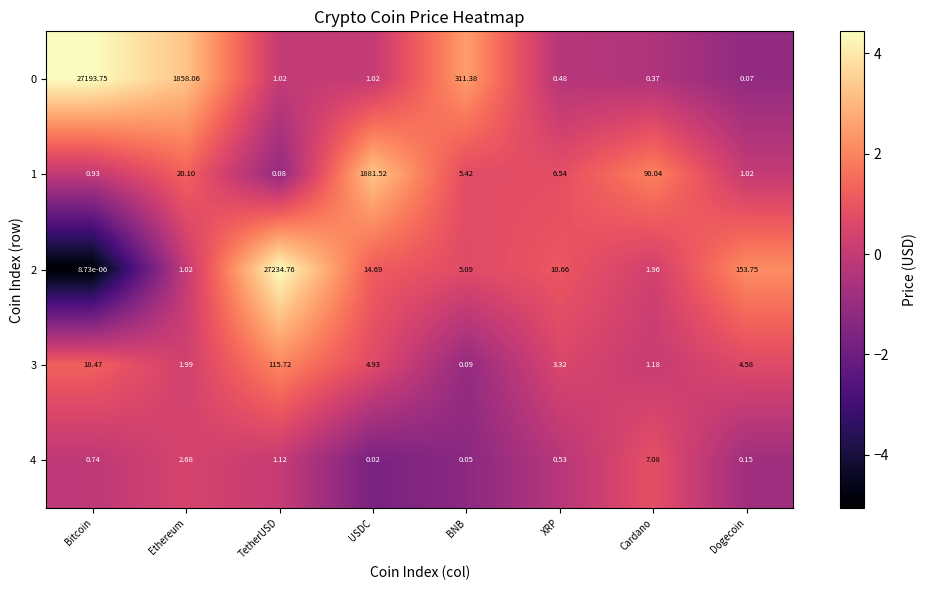

At which label does 1 reach its peak?

USDC